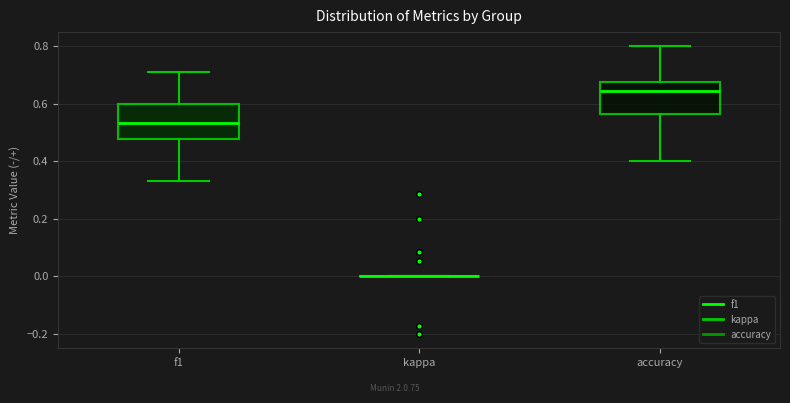

Reading left to right, read every box against the y-axis: the position of its median line, the range the box covers, and the ends of its whiskers. The values are not printed on the chart, so give them approximately, as read against the axis.

f1: median 0.54, box 0.48 to 0.60, whiskers 0.34 to 0.72
kappa: box collapsed to a line at 0.00, whiskers 0.00 to 0.00
accuracy: median 0.64, box 0.56 to 0.68, whiskers 0.40 to 0.80